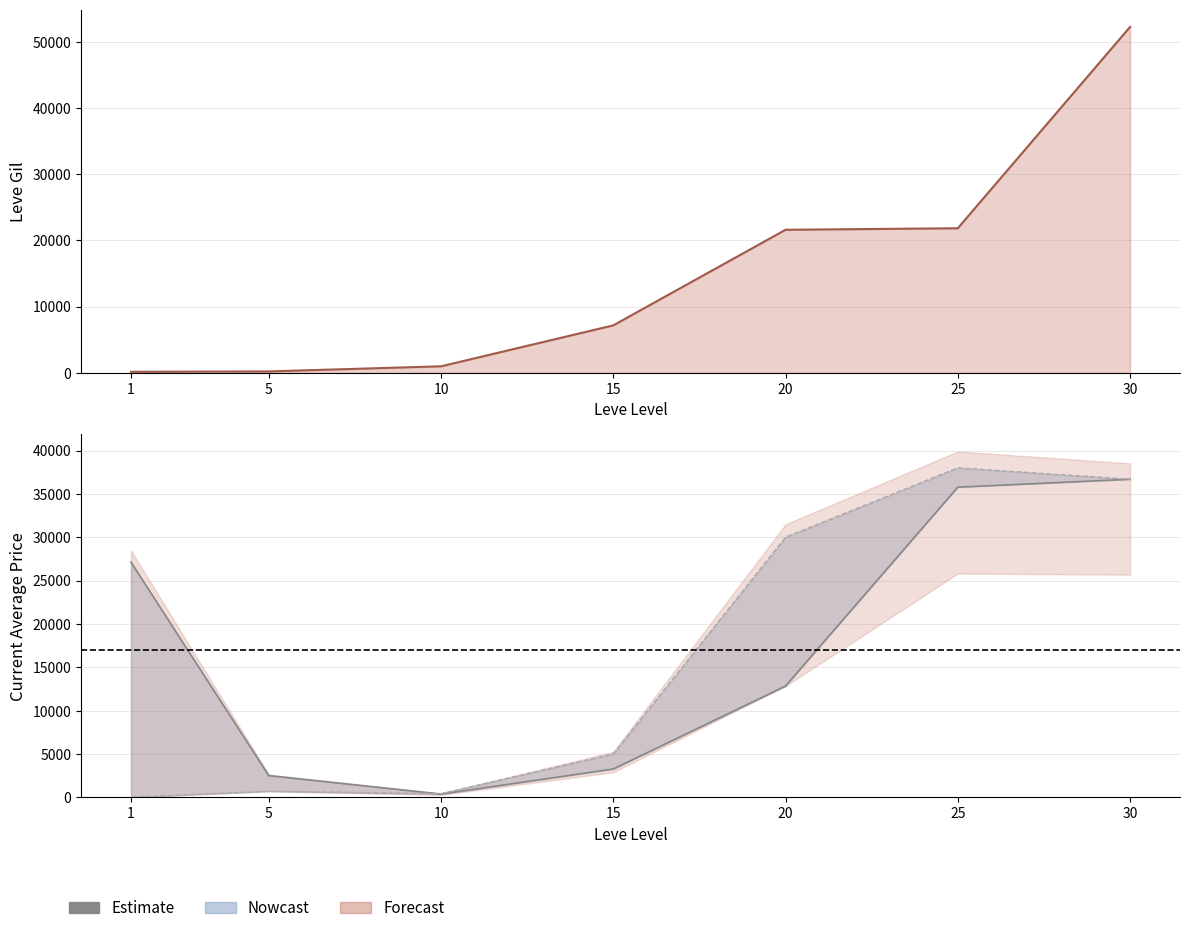

At which category does the chart reach its peak across all series?

30